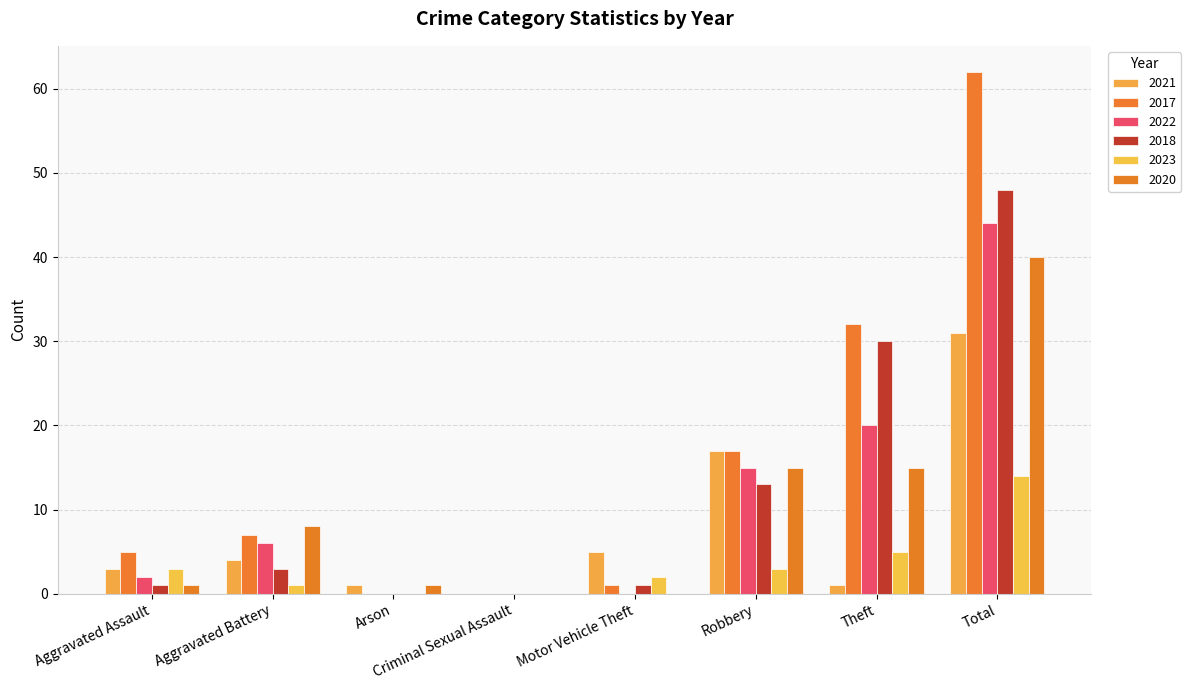

Which series changed the most between Arson and Robbery?

2017